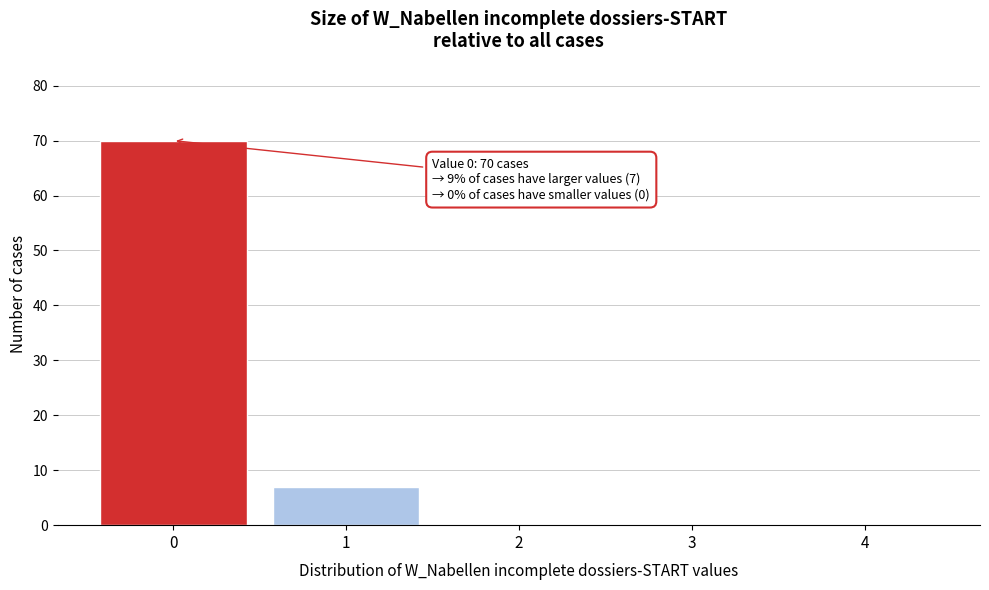

Reading left to right, what are all the values shown in this chart?

0=70	1=7	2=0	3=0	4=0